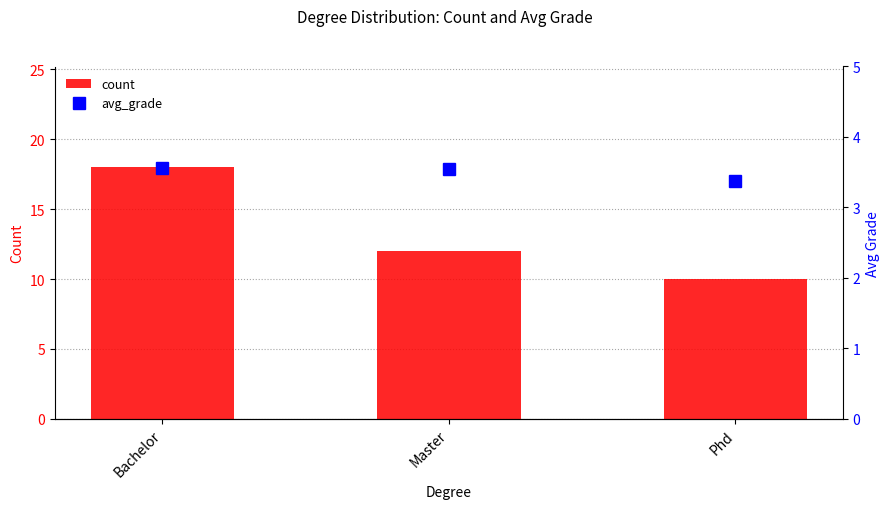

Reading left to right, transcribe all the data shown in this chart.

count: Bachelor=18.0	Master=12.0	Phd=10.0
avg_grade: Bachelor=3.6	Master=3.6	Phd=3.4